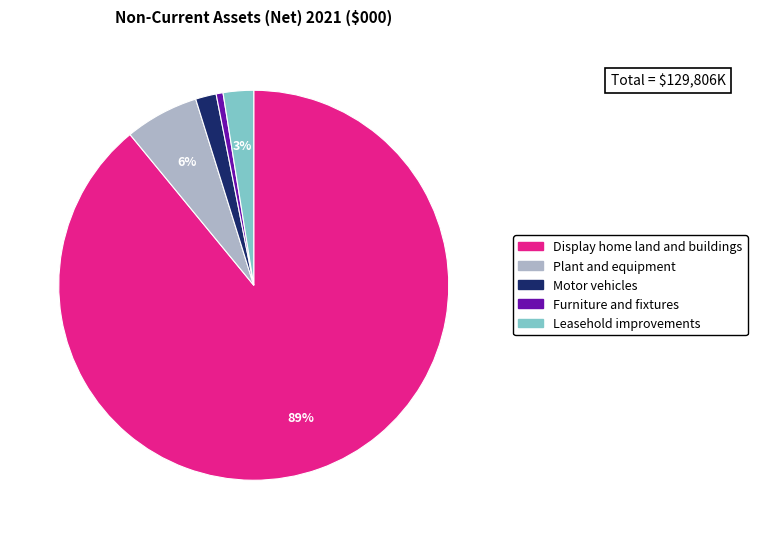

To the nearest percent, what portion does Plant and equipment represent?

6%